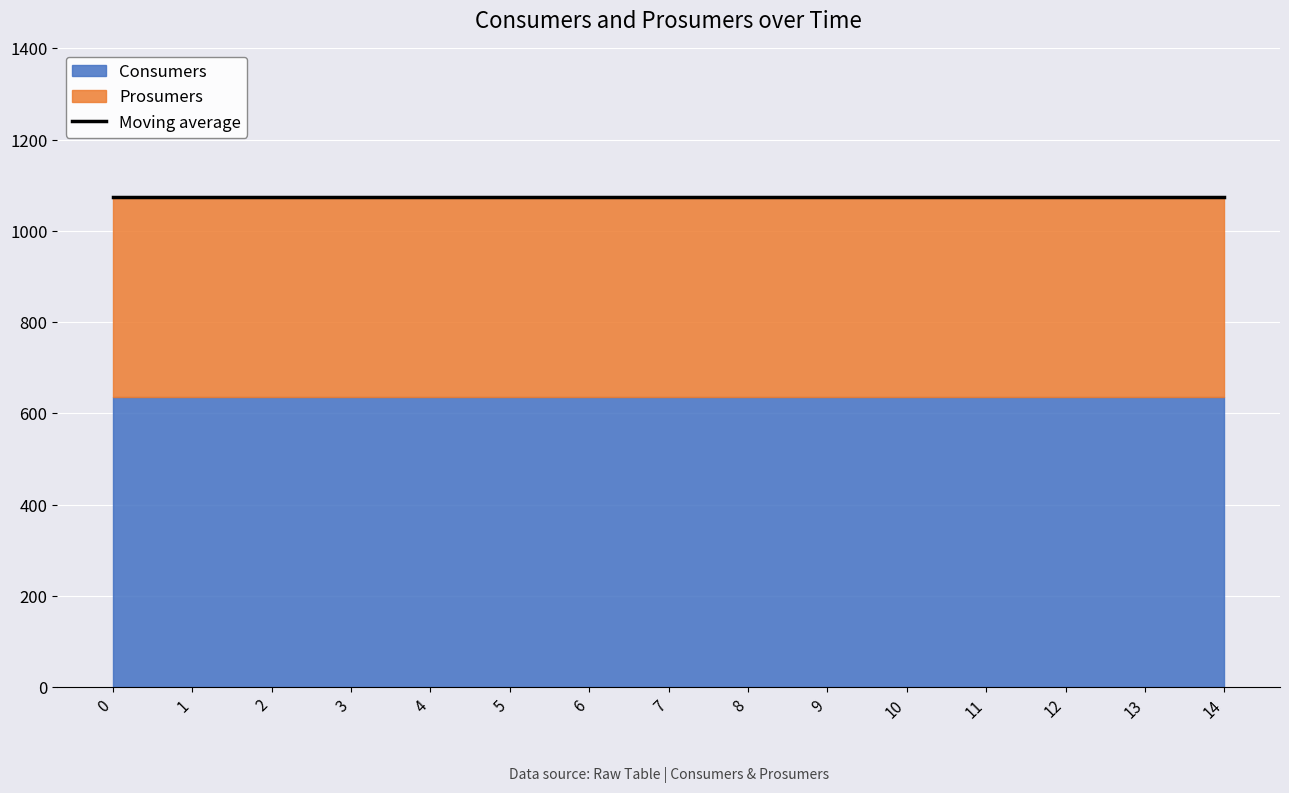

Read the Prosumers value at 5.

440